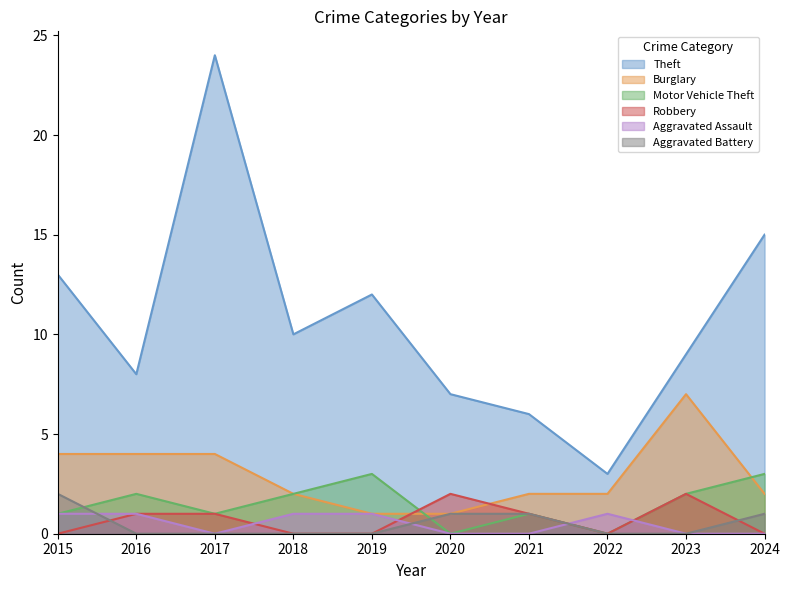

How many lines are shown in the chart?

6